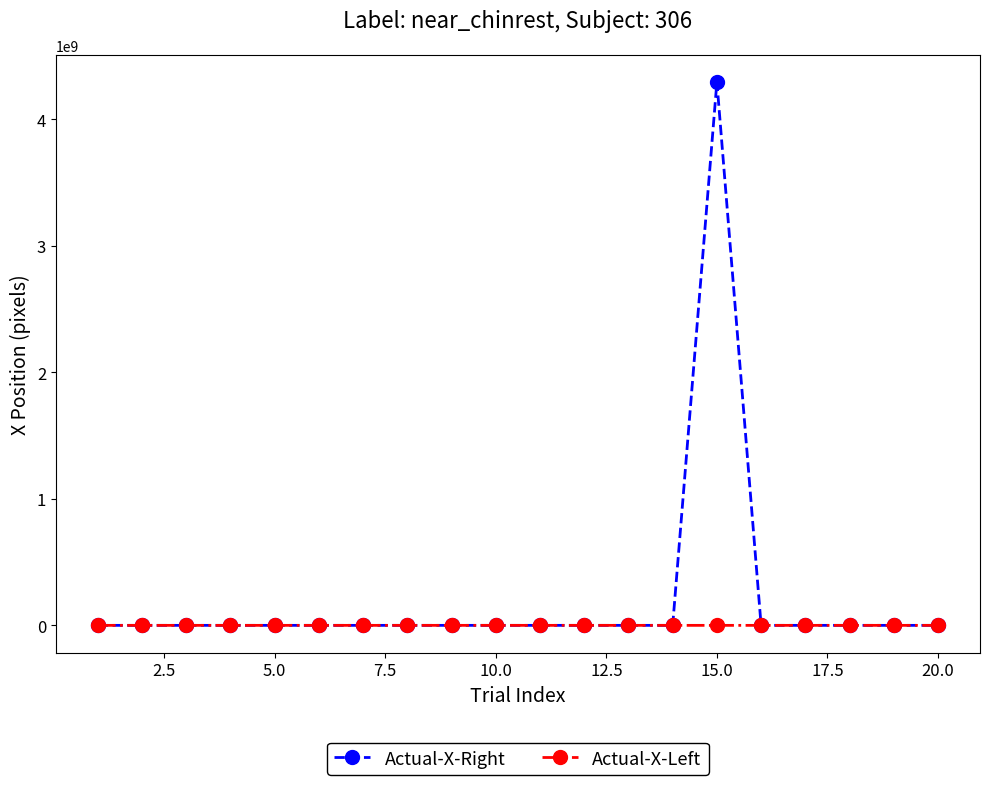

Which series has the largest total across all categories?

Actual-X-Right